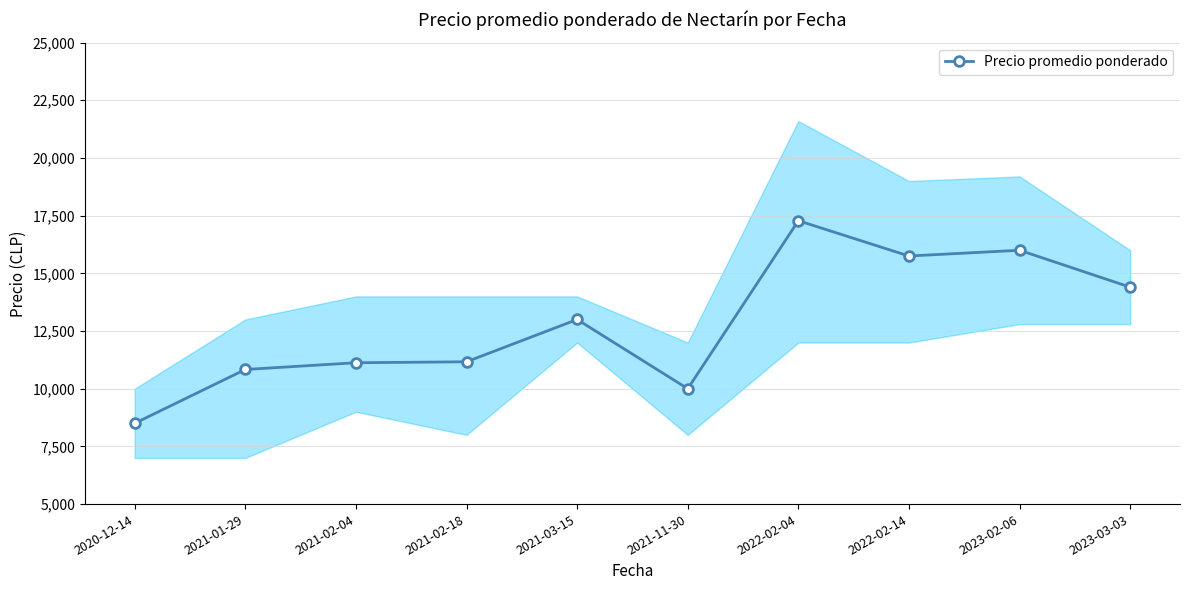

Between 2023-02-06 and 2021-01-29, which is larger?

2023-02-06